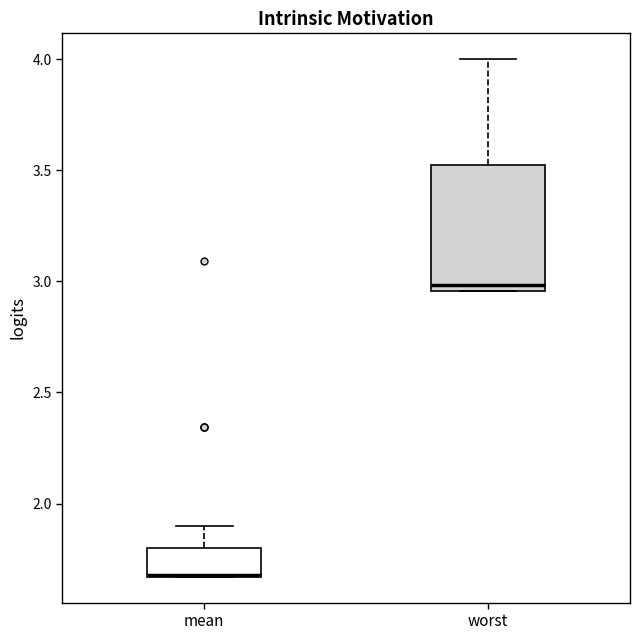

Comparing the boxes themselves (not the whiskers), which one is the tallest?

worst